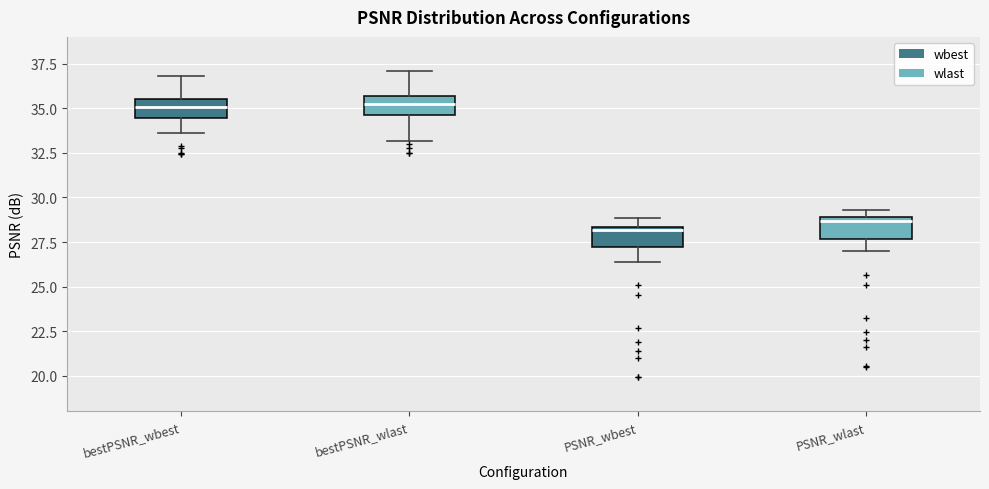

Reading left to right, transcribe this box plot: for each box, give where its median line is, the range the box spans, and where its two whiskers end, as read against the y-axis. The values are not printed on the chart, so give them approximately, as read against the axis.

bestPSNR_wbest: median 35.0, box 34.5 to 35.5, whiskers 33.5 to 37.0
bestPSNR_wlast: median 35.5 (inside the box), box 34.5 to 35.5, whiskers 33.0 to 37.0
PSNR_wbest: median 28.0, box 27.0 to 28.5, whiskers 26.5 to 29.0
PSNR_wlast: median 28.5, box 27.5 to 29.0, whiskers 27.0 to 29.5